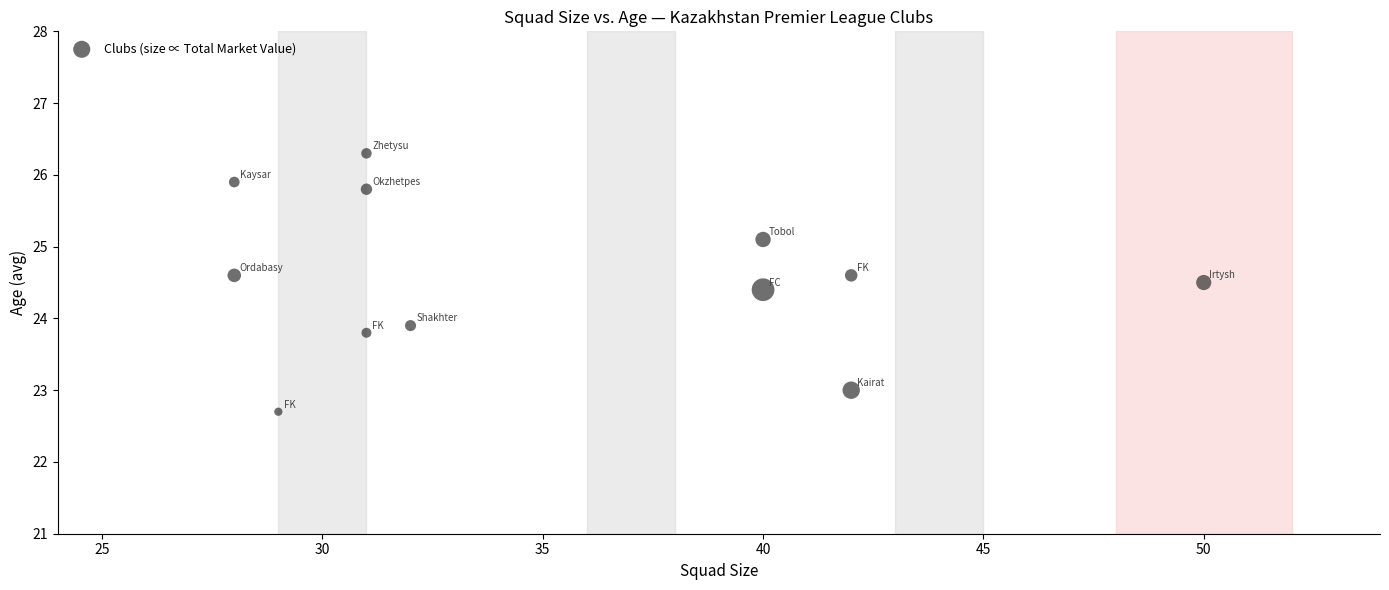

What Y value in the scatter plot is closest to 24?

23.9